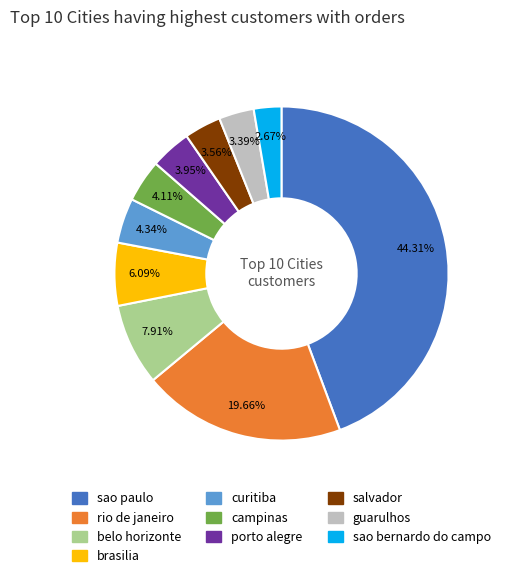

What is the total percentage of porto alegre and campinas?

8.1%